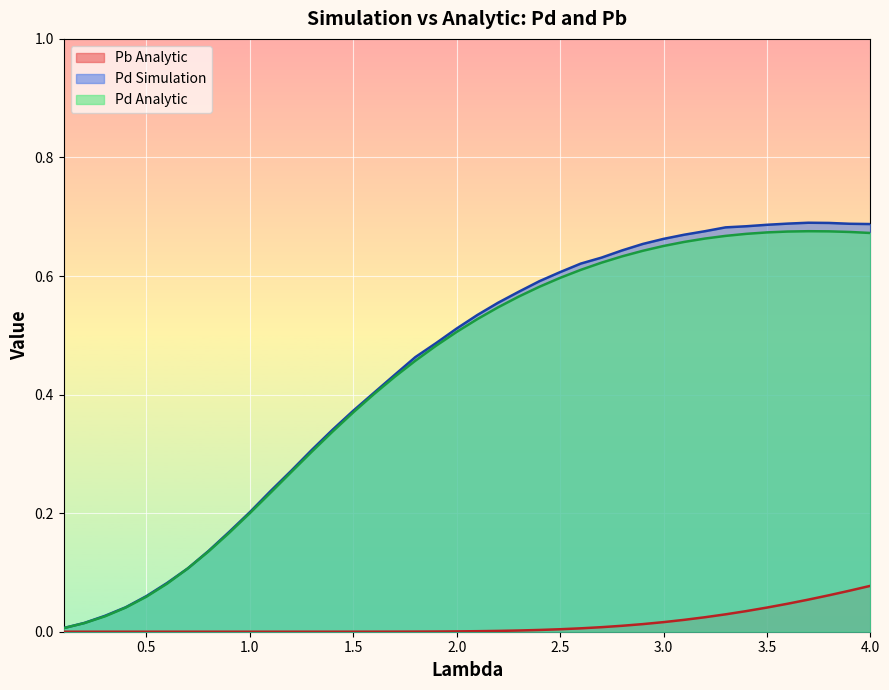

What is the value of the Pd Analytic point at the 13th from the left?

0.3